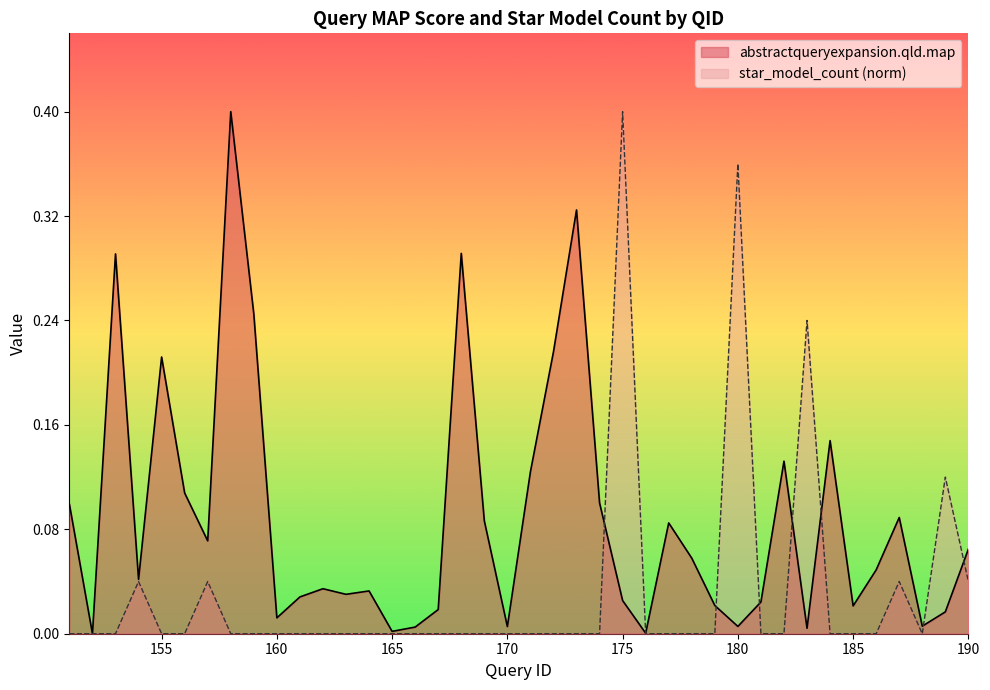

Is it true that star_model_count equals 0.0 at 184?

True